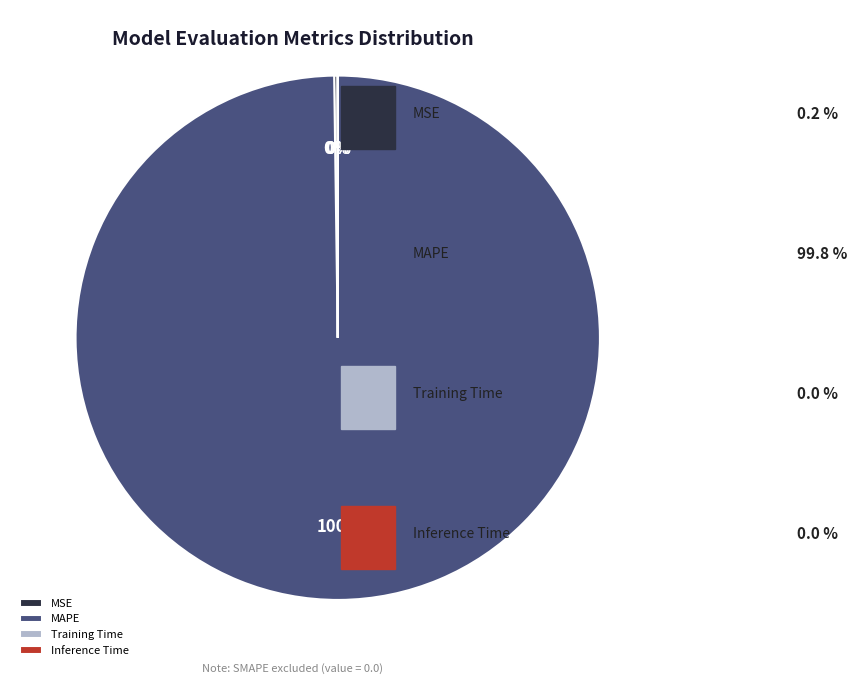

Does MAPE account for over 50% of the chart?

Yes